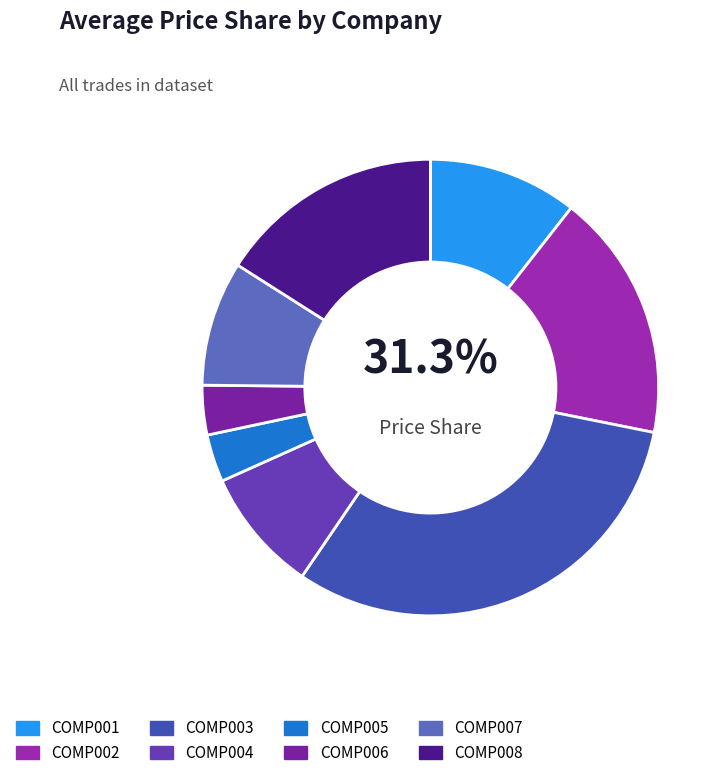

Rank the categories by value from highest to lowest.

COMP003, COMP002, COMP008, COMP001, COMP007, COMP004, COMP006, COMP005